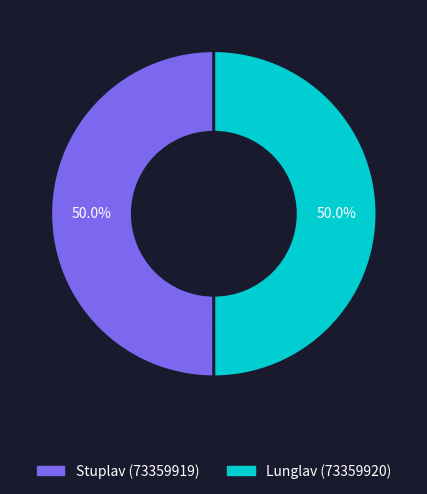

How many slices are in this pie chart?

2